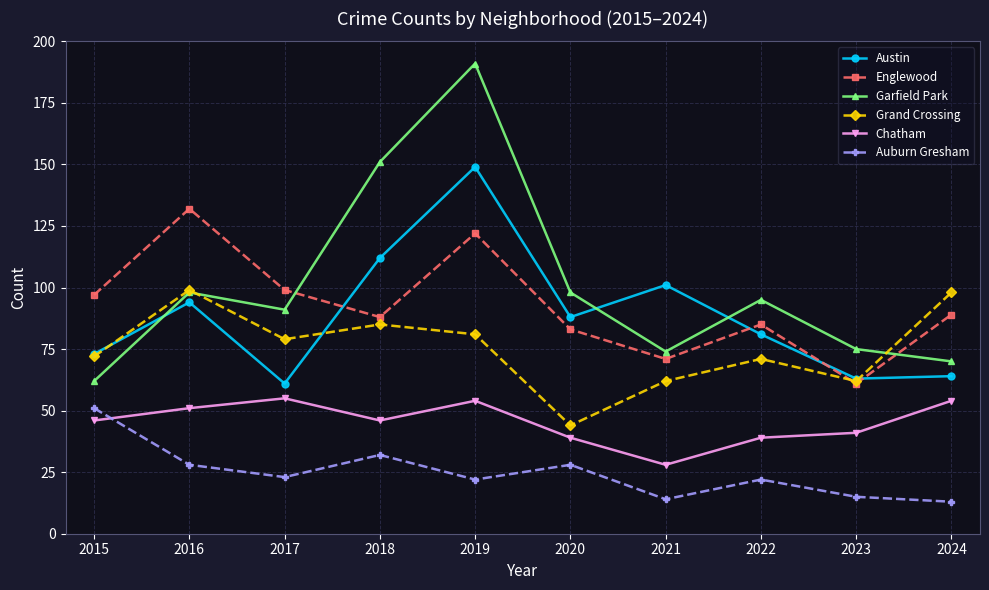

Reading right to left, transcribe all the data shown in this chart.

Austin: 64	63	81	101	88	149	112	61	94	73
Englewood: 89	61	85	71	83	122	88	99	132	97
Garfield Park: 70	75	95	74	98	191	151	91	98	62
Grand Crossing: 98	62	71	62	44	81	85	79	99	72
Chatham: 54	41	39	28	39	54	46	55	51	46
Auburn Gresham: 13	15	22	14	28	22	32	23	28	51